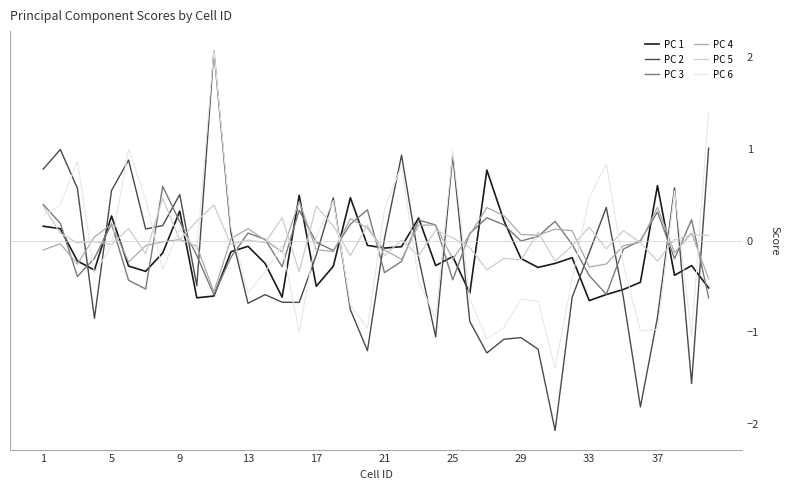

What is the minimum value for PC 3?

-0.6